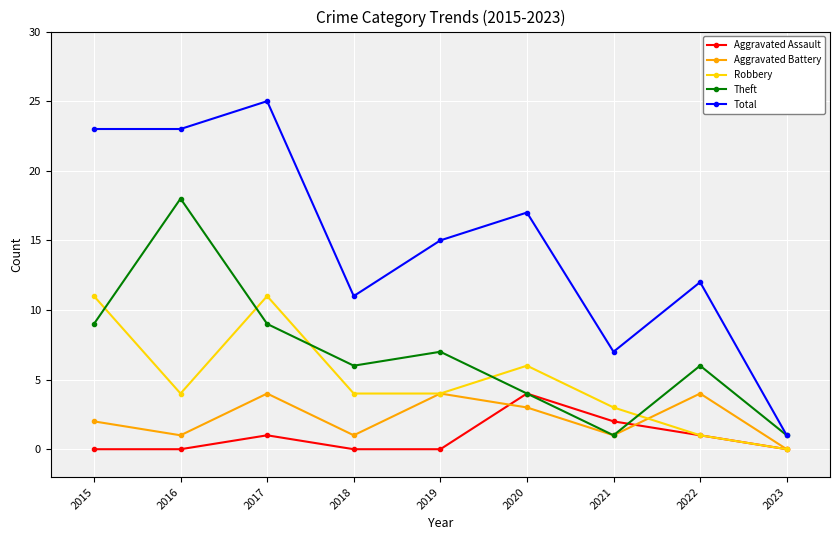

What is the difference between the highest and lowest values at 2018?

11